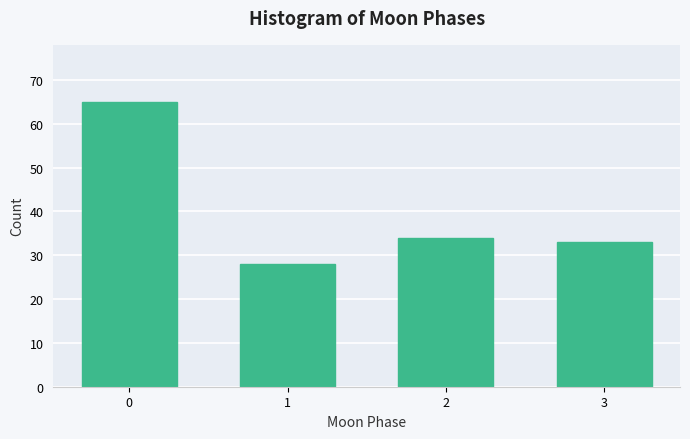

Reading left to right, transcribe all the data shown in this chart.

0=65	1=28	2=34	3=33